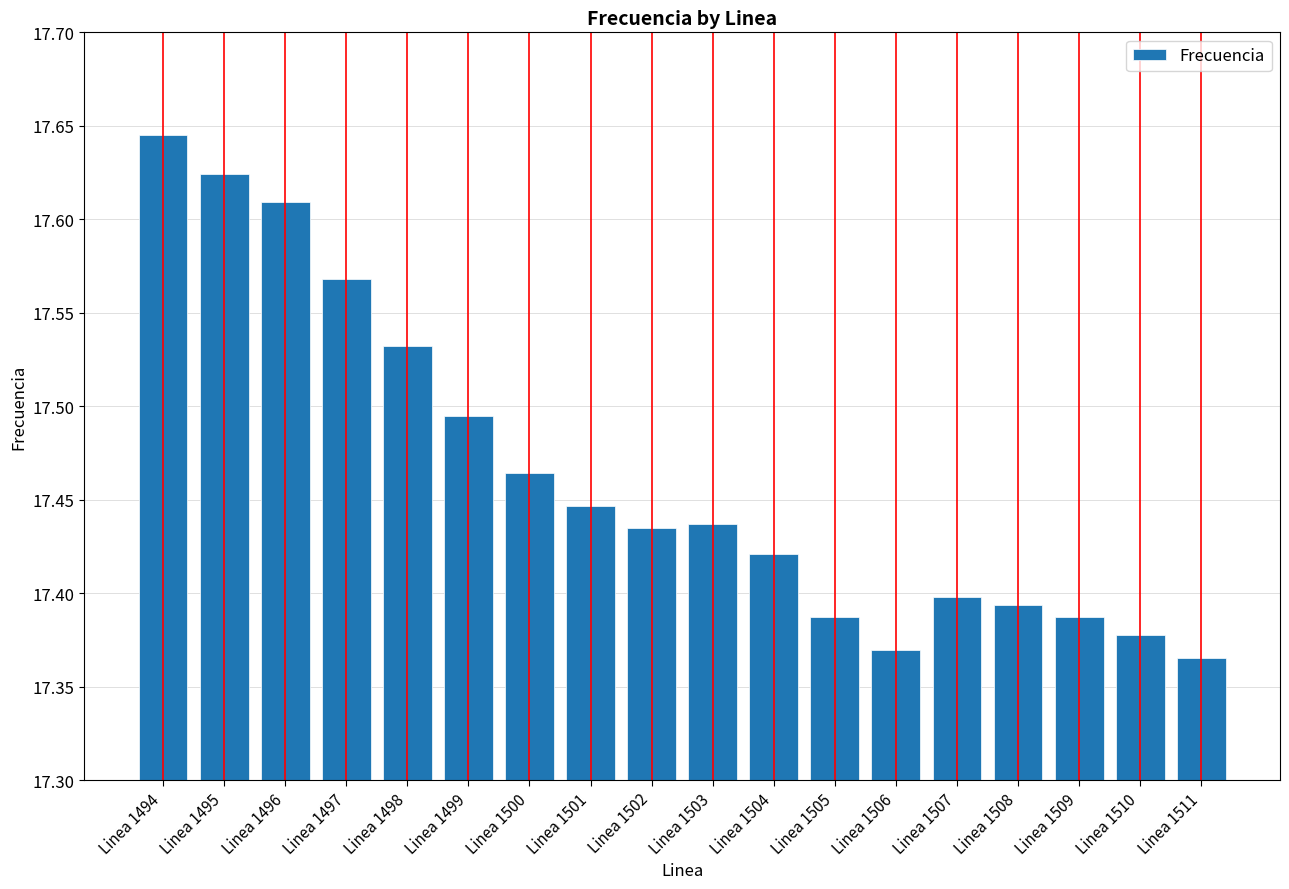

What is the ratio of the value at Linea 1505 to the value at Linea 1506?

1.0